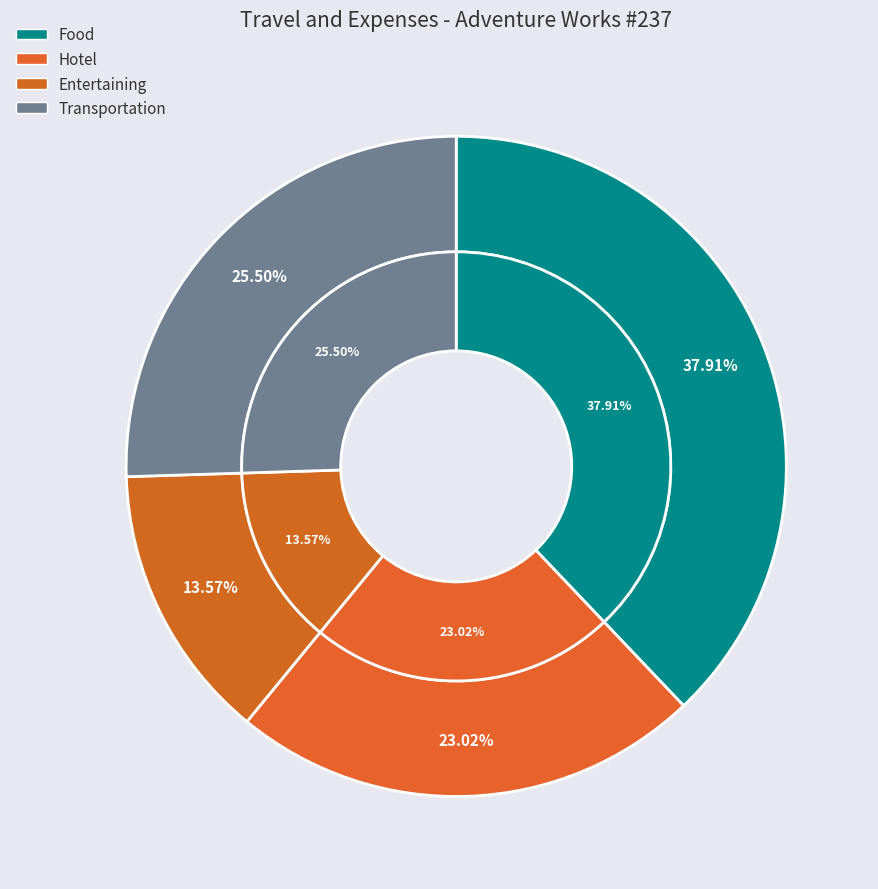

Is there a majority slice in this chart?

No